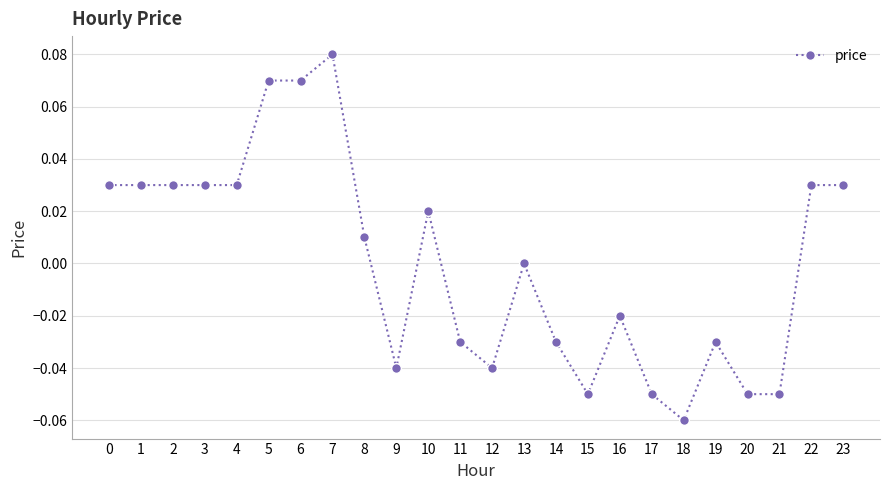

True or false: the data has more than 2 interior local peaks.

True